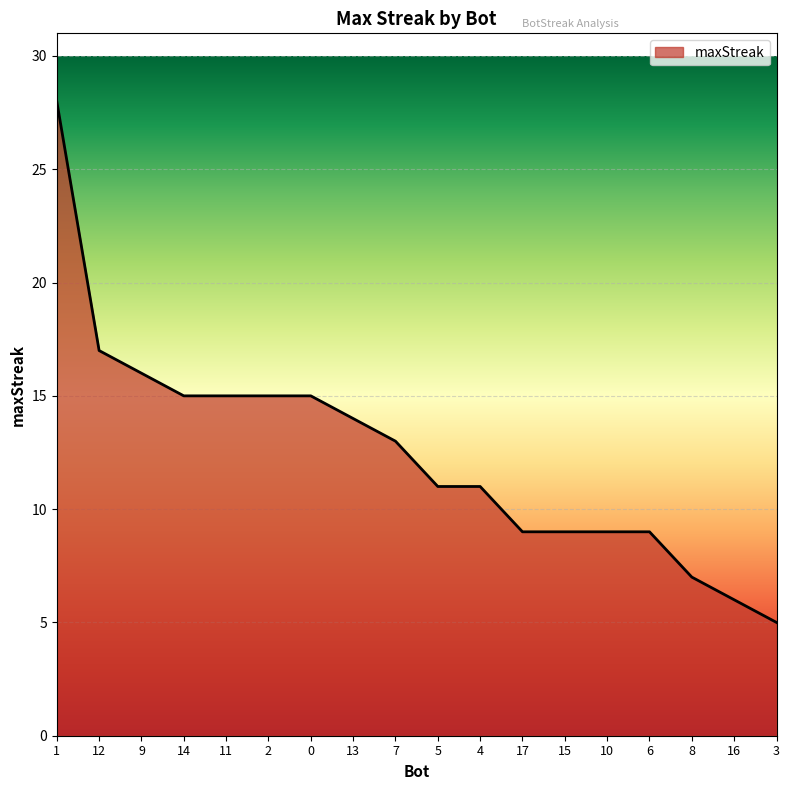

Reading left to right, transcribe all the data shown in this chart.

28	17	16	15	15	15	15	14	13	11	11	9	9	9	9	7	6	5